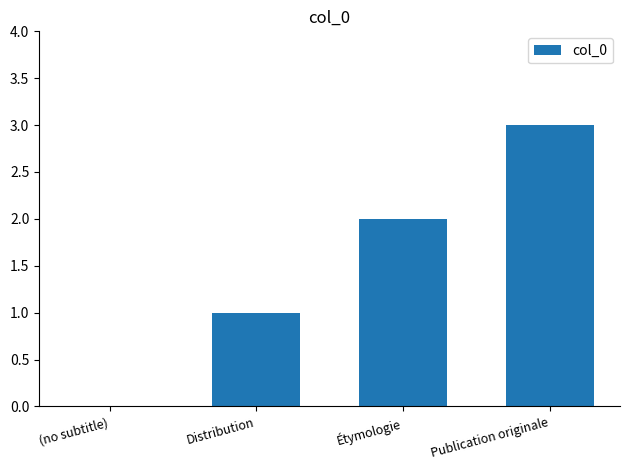

How many values are above zero?

3